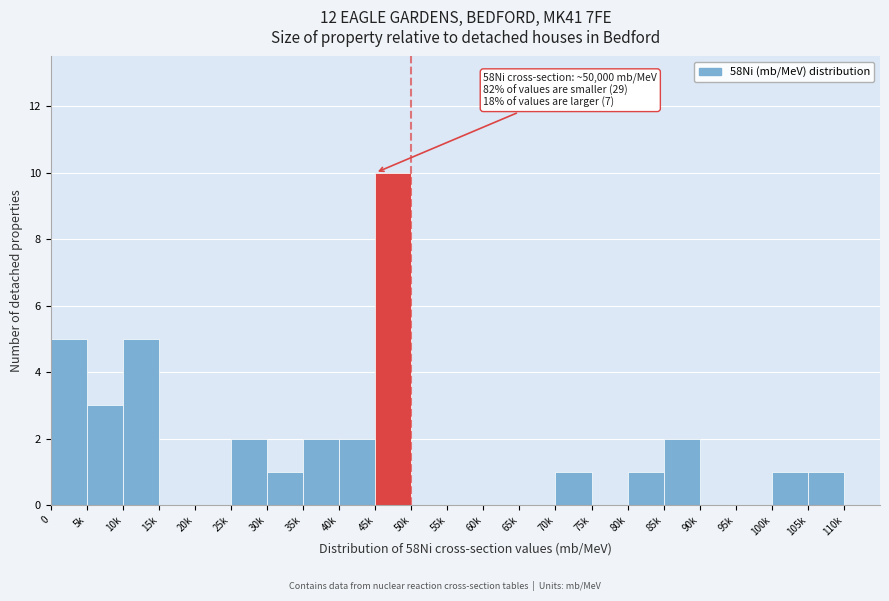

Reading right to left, what are all the values shown in this chart?

110k=0	105k=1	100k=1	95k=0	90k=0	85k=2	80k=1	75k=0	70k=1	65k=0	60k=0	55k=0	50k=0	45k=10	40k=2	35k=2	30k=1	25k=2	20k=0	15k=0	10k=5	5k=3	0=5